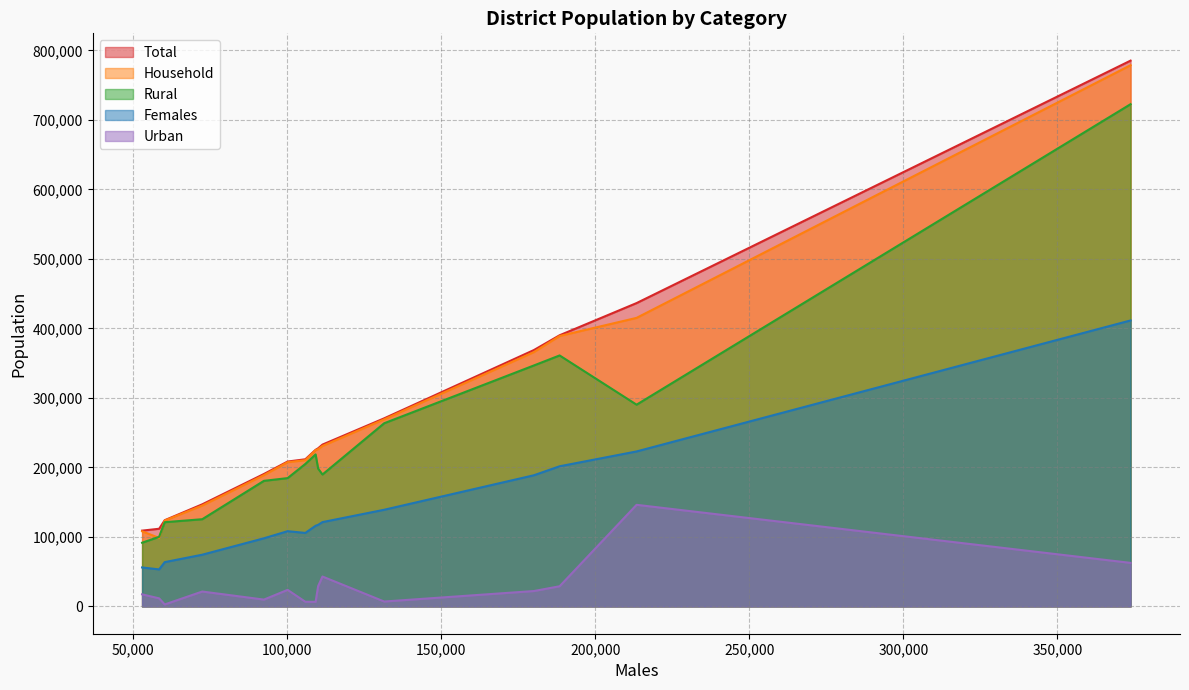

What is the highest value of the Household series?

778595